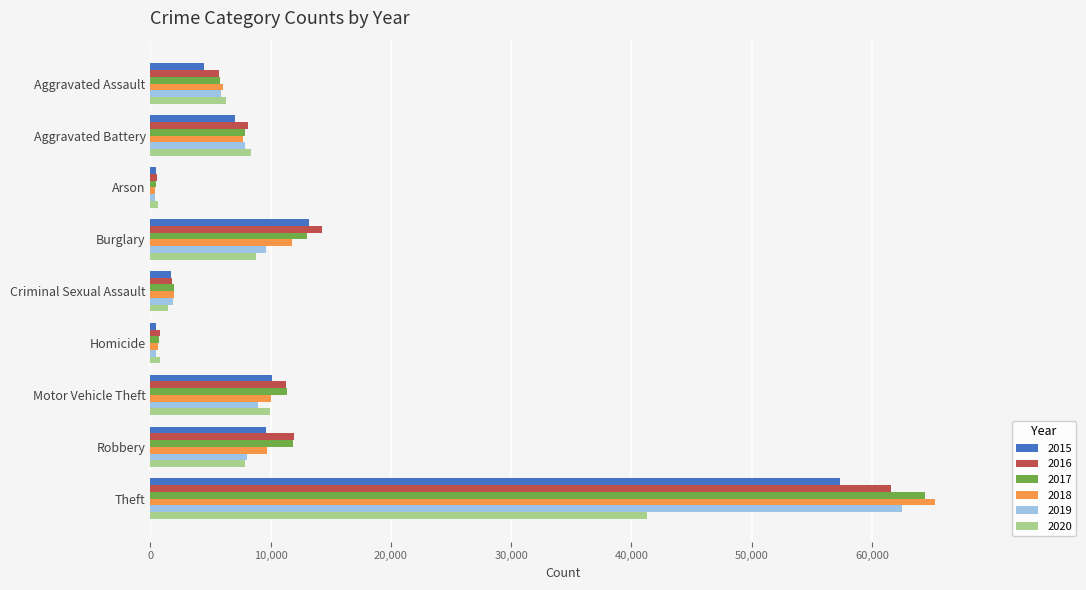

Which category has the highest value in the 2019 series?

Theft